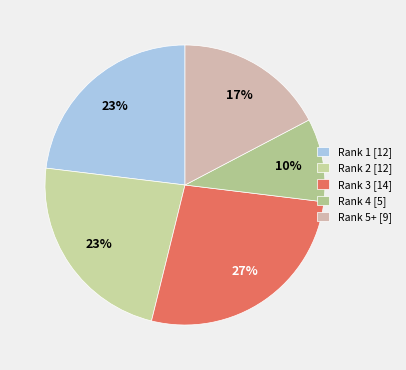

How many slices are in this pie chart?

5